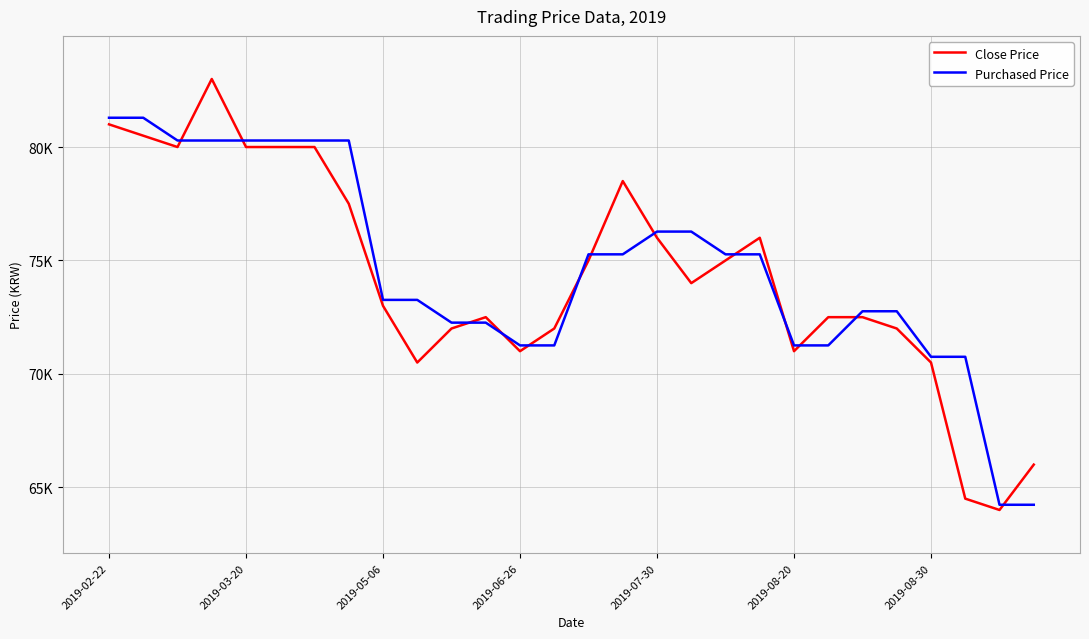

Rank the series by their average value, from highest to lowest.

Purchased Price, Close Price